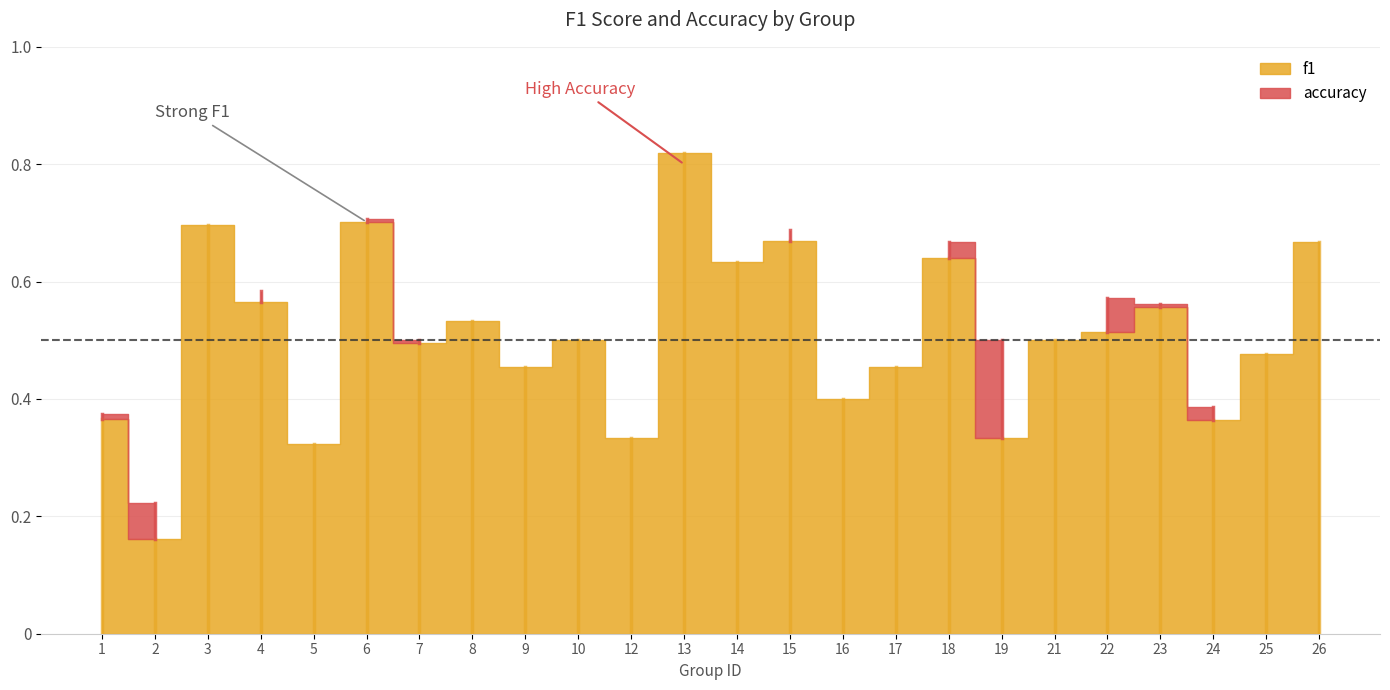

At which label does accuracy reach its peak?

13